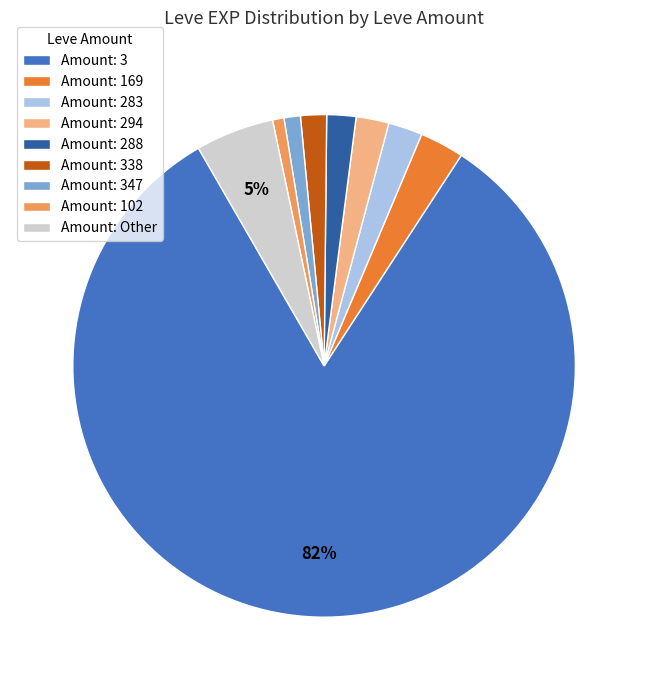

Between Amount: 3 and Amount: 338, which is larger?

Amount: 3